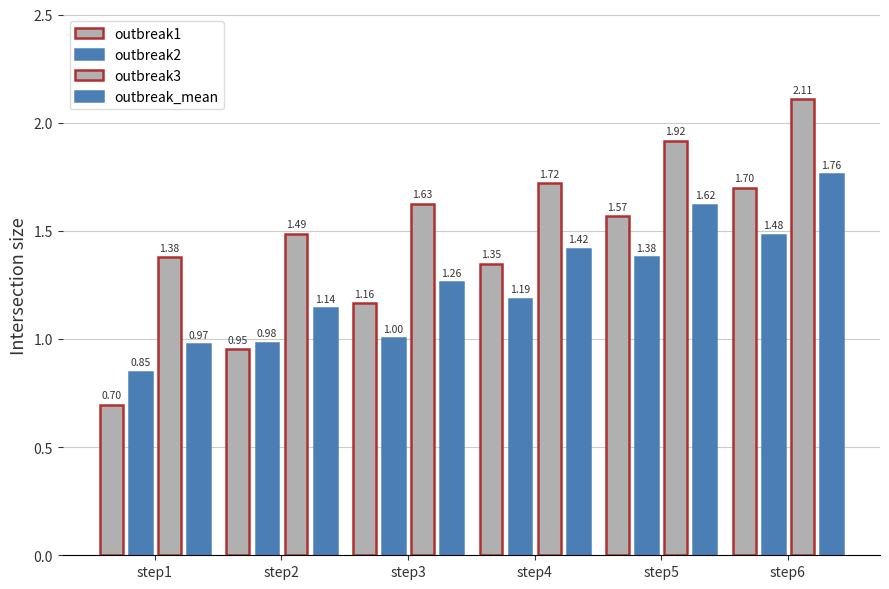

Reading left to right, what are all the values shown in this chart?

outbreak1: step1=0.7	step2=1.0	step3=1.2	step4=1.3	step5=1.6	step6=1.7
outbreak2: step1=0.8	step2=1.0	step3=1.0	step4=1.2	step5=1.4	step6=1.5
outbreak3: step1=1.4	step2=1.5	step3=1.6	step4=1.7	step5=1.9	step6=2.1
outbreak_mean: step1=1.0	step2=1.1	step3=1.3	step4=1.4	step5=1.6	step6=1.8